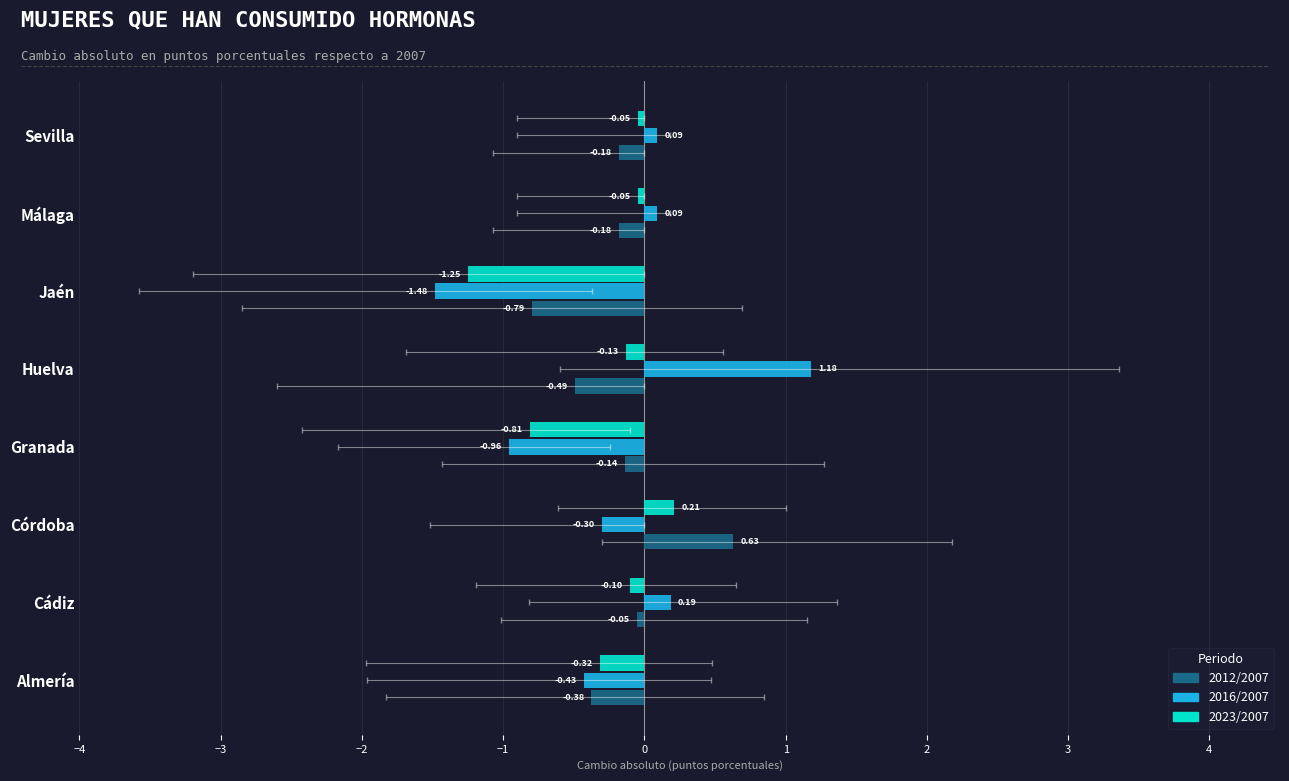

Between Cádiz and Granada, which series saw the biggest shift?

2016/2007